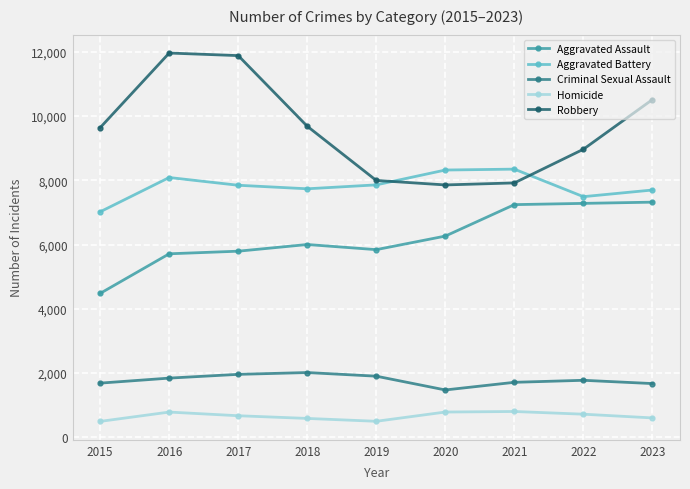

True or false: Homicide and Aggravated Battery cross at least once.

False